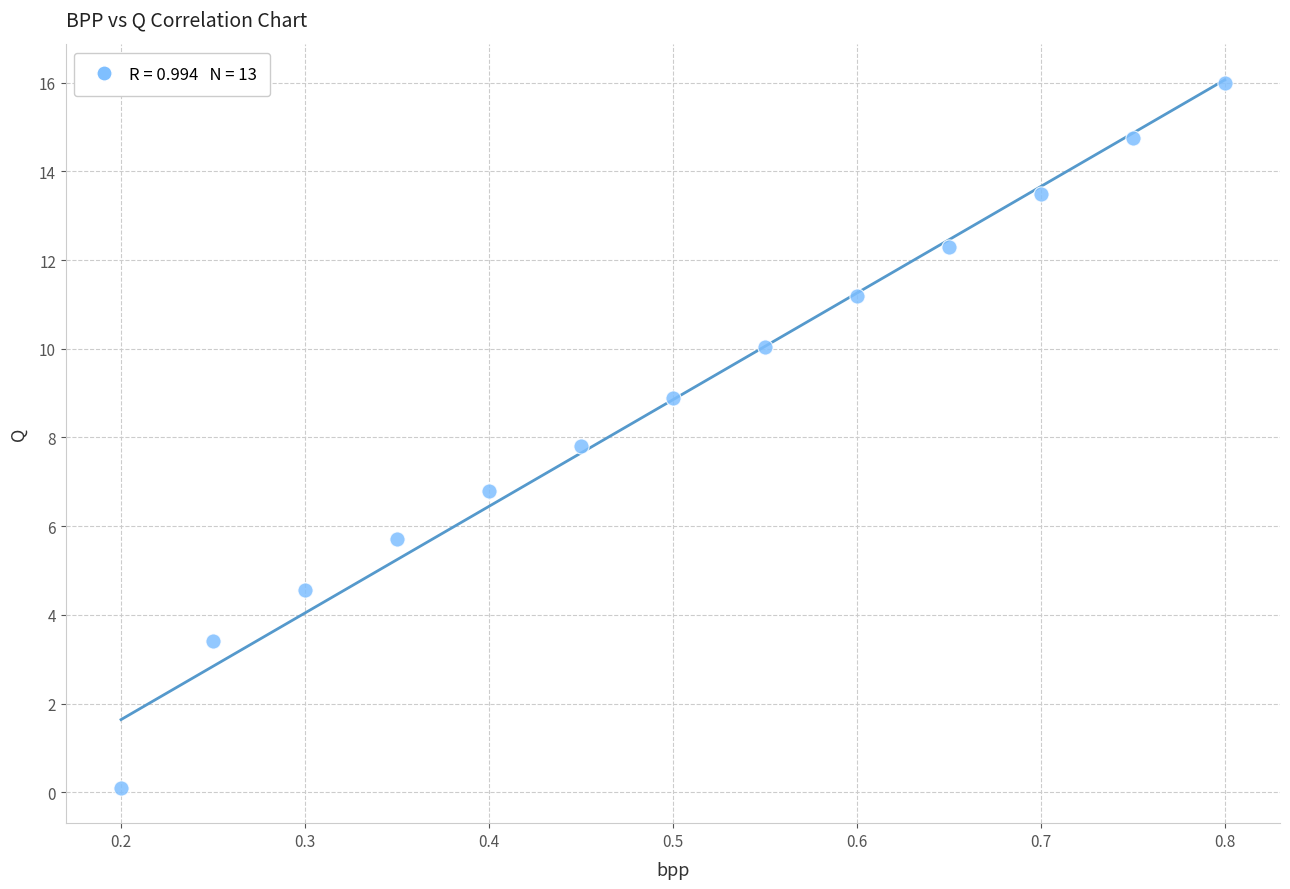

What is the range of X values (max minus min)?

0.6